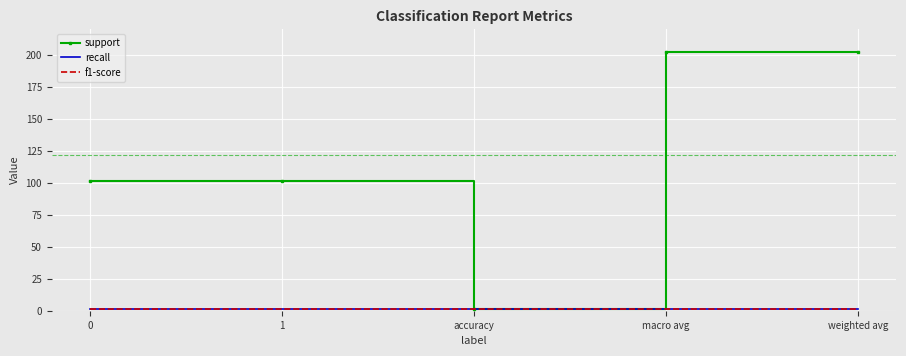

True or false: recall has more than 1 interior local peaks.

False